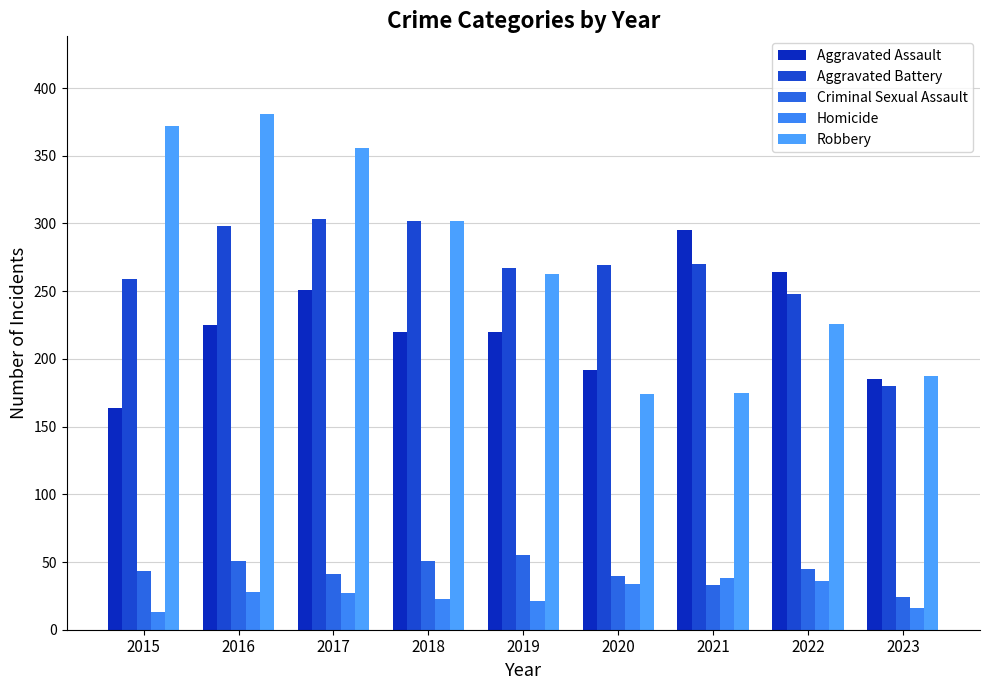

What is the smallest value displayed?

13